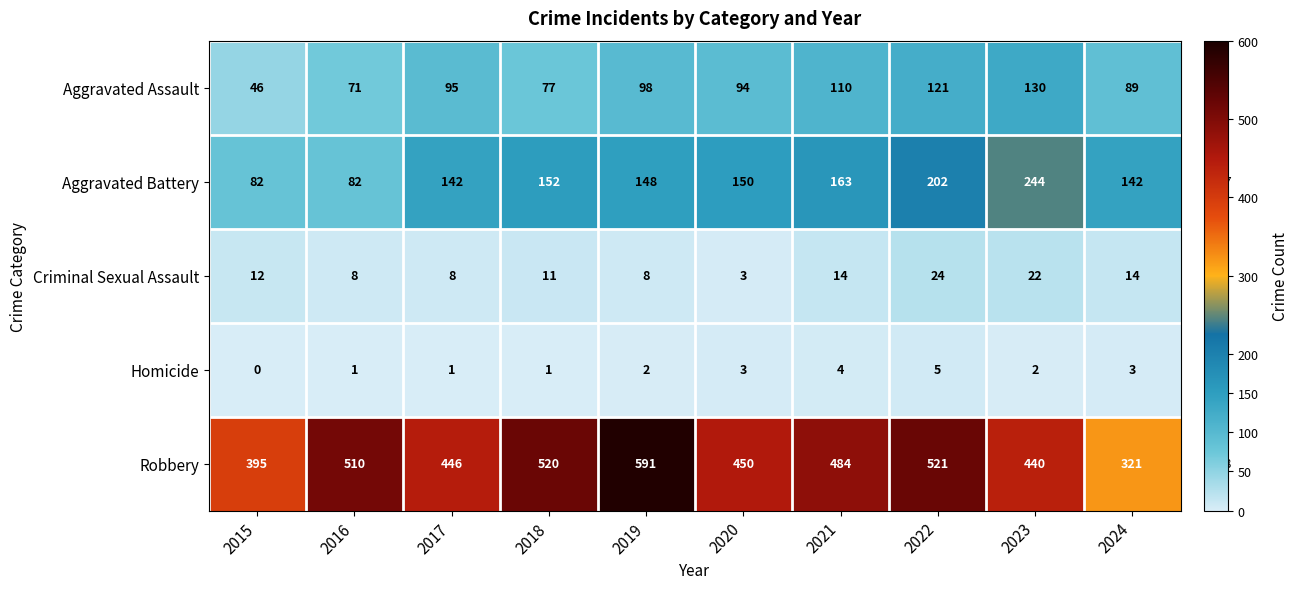

At 2024, list the series in order from largest to smallest.

Robbery, Aggravated Battery, Aggravated Assault, Criminal Sexual Assault, Homicide